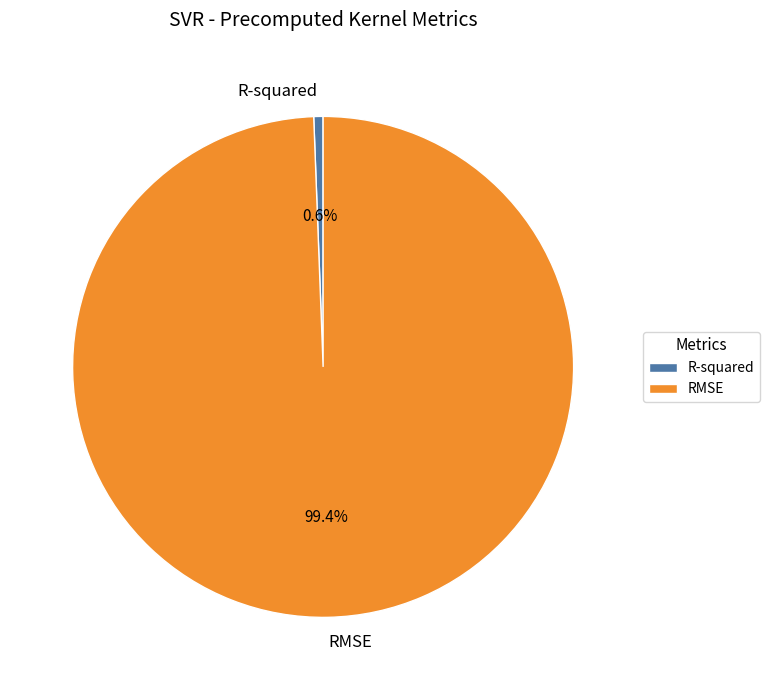

True or false: RMSE accounts for 89% of the total.

False